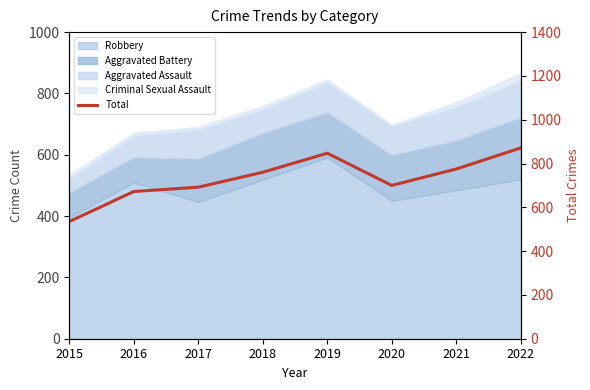

What is the smallest value displayed?

535